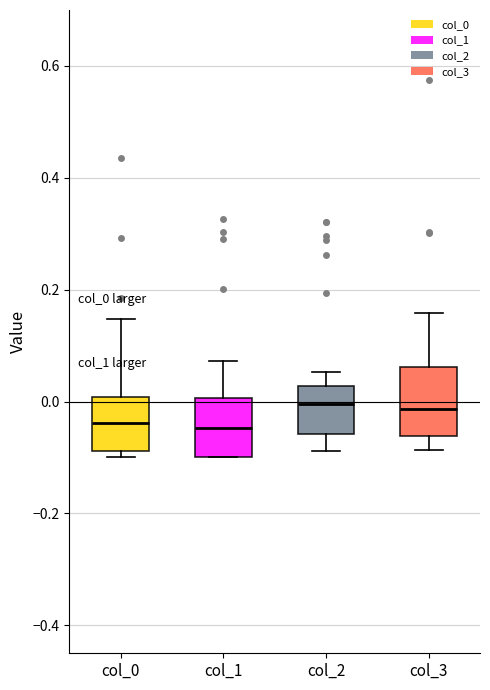

Where does the median line of the box for col_0 sit on the y-axis? The values are not printed on the chart, so give them approximately, as read against the axis.

-0.04